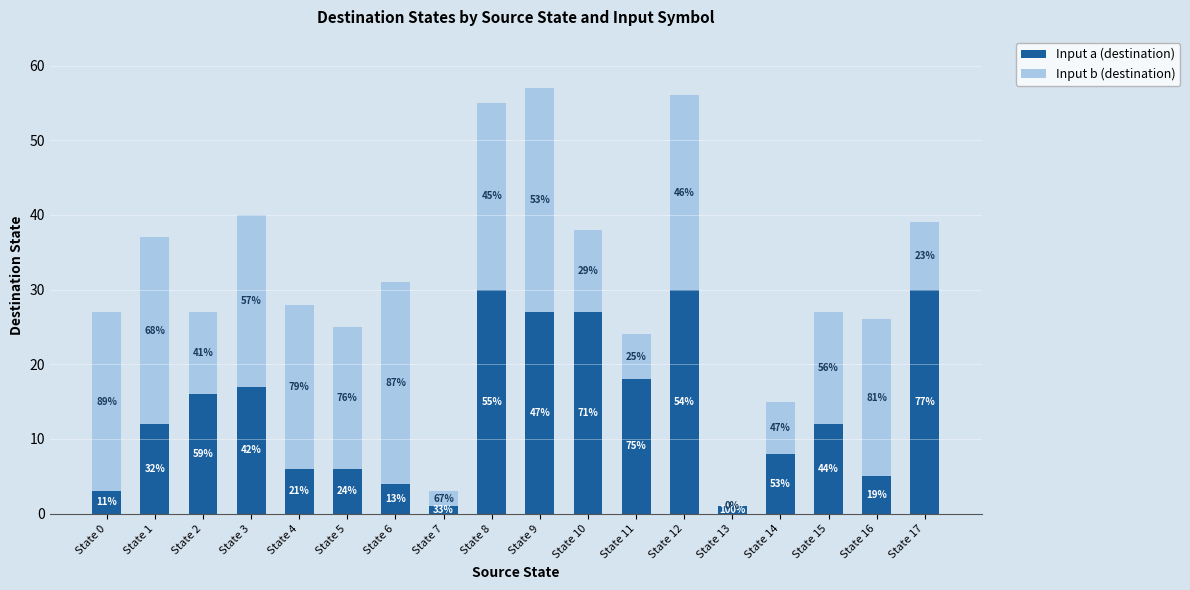

Are the bars horizontal?

No